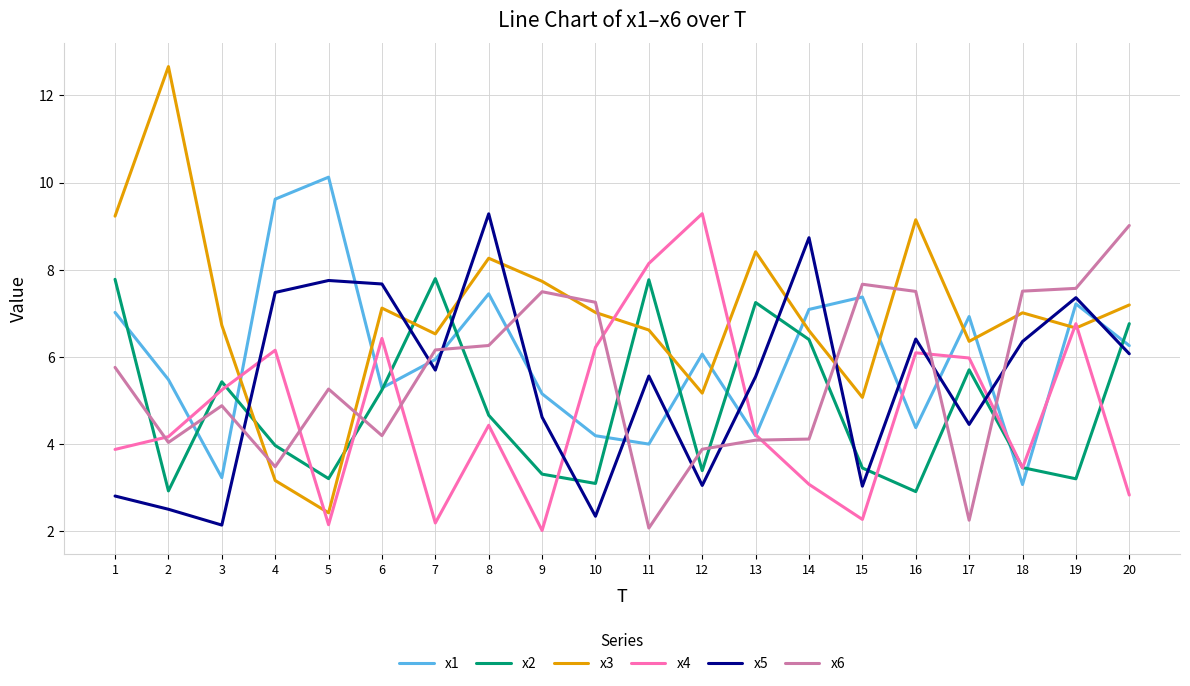

Where does the x6 series first go above 5?

1